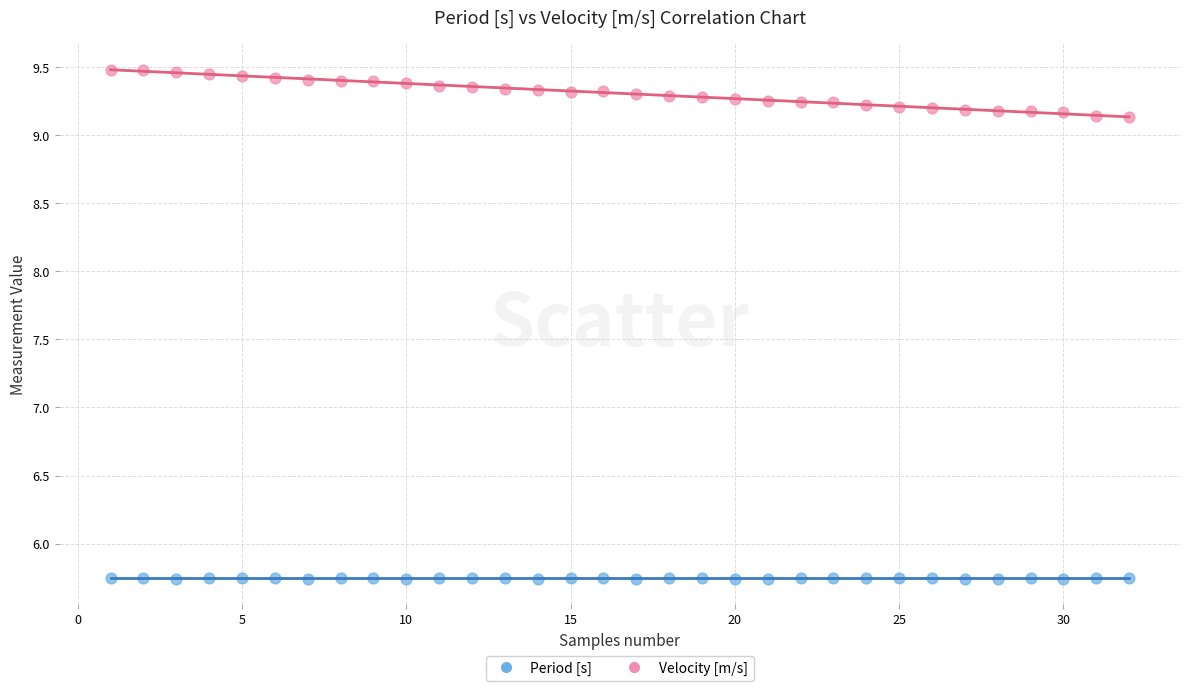

What are all the series names shown in the legend?

Period [s], Velocity [m/s]